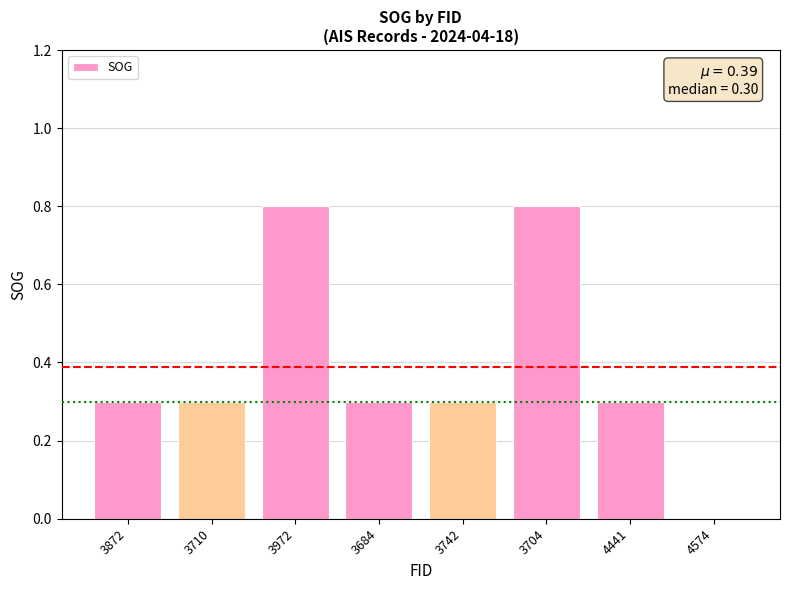

Between 3972 and 3710, which is larger?

3972